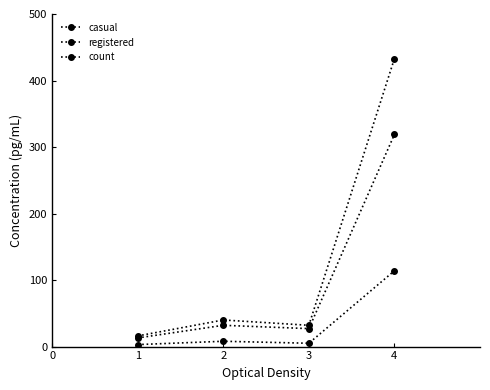

What is the sum of all casual values?

130